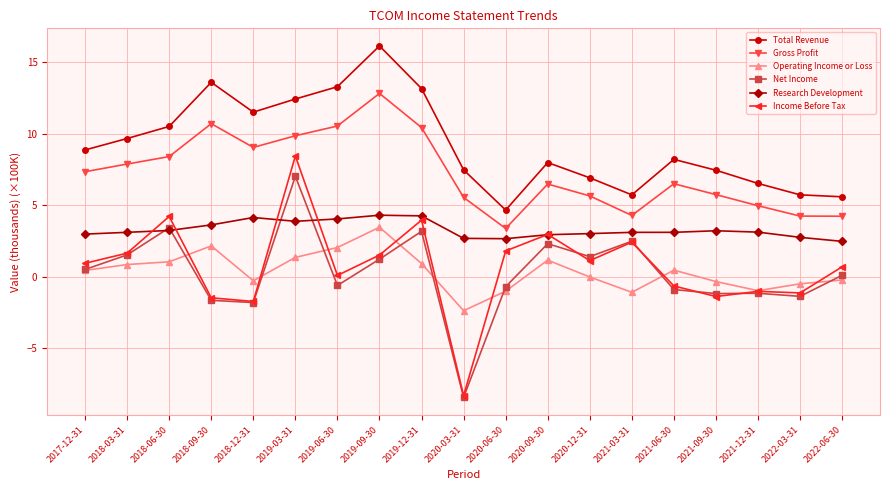

What is the difference between the highest and lowest values at 2021-03-31?

6.8